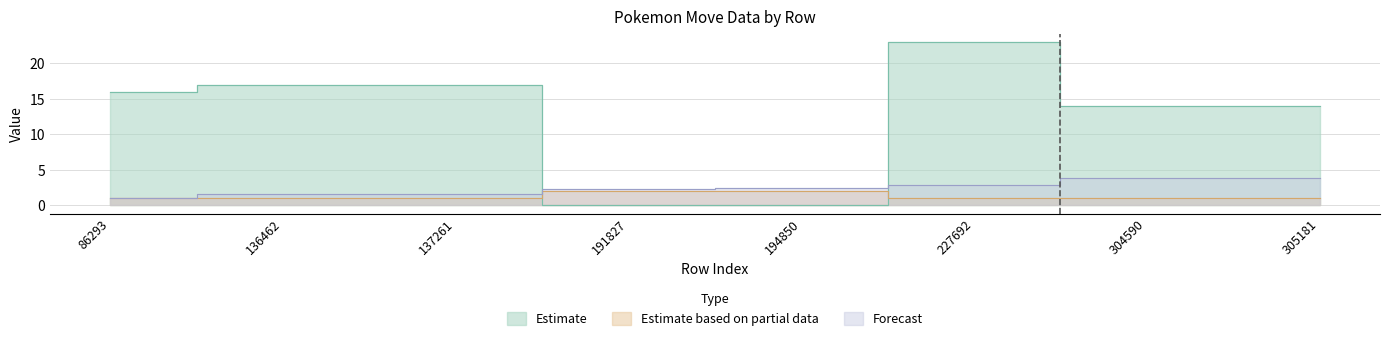

True or false: pokemon_move_method_id has a value of 3.3 at 191827.

False